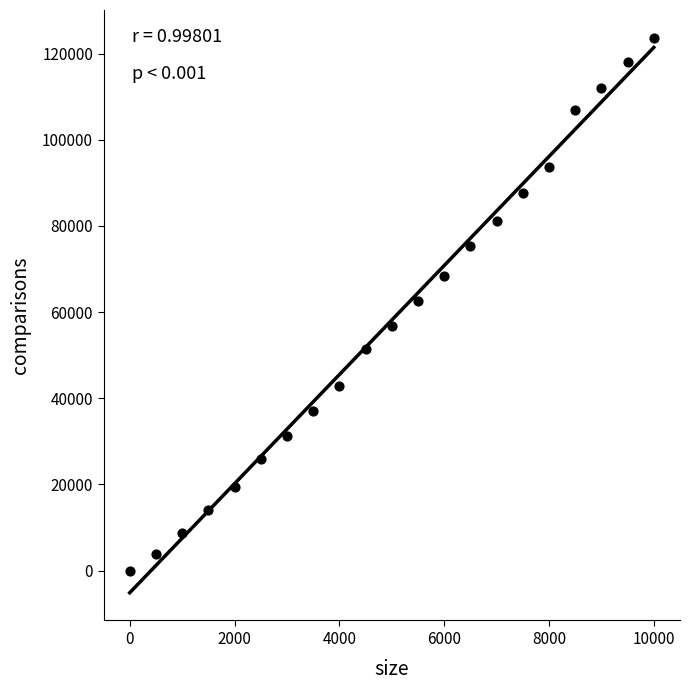

What is the range of Y values (max minus min)?

123662.7